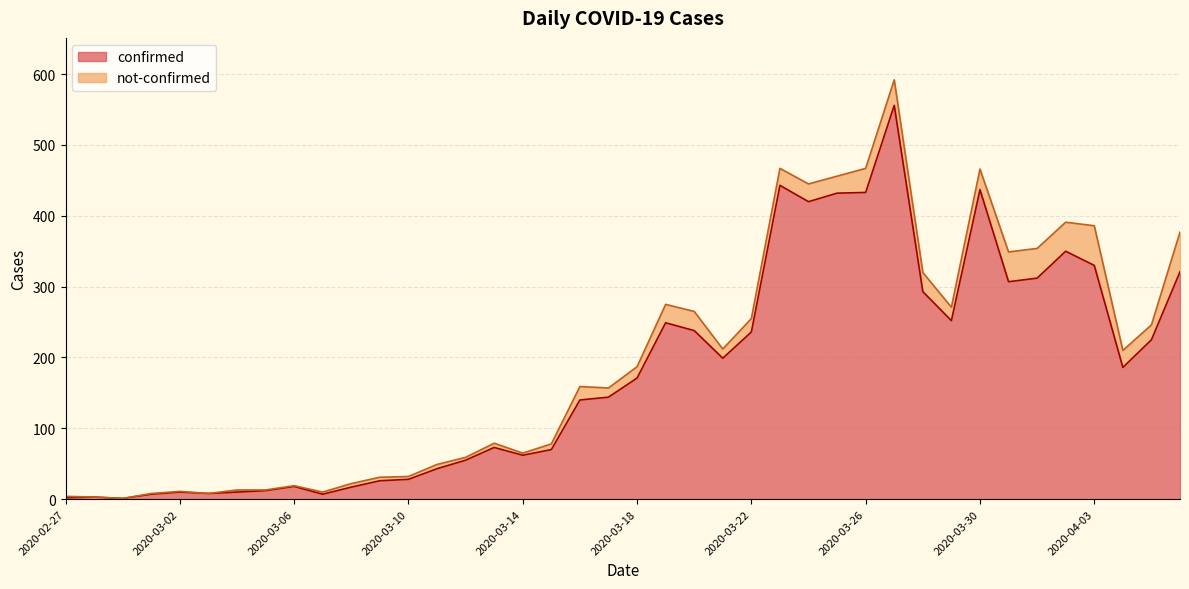

Which category has the lowest value across all series?

2020-02-29